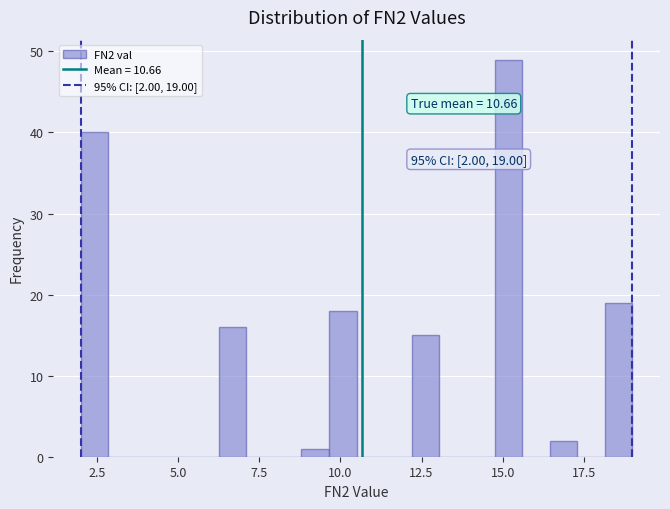

Around what value on the x-axis is the tallest bar? Give the approximate position of its centre, as read against the axis.

15.0